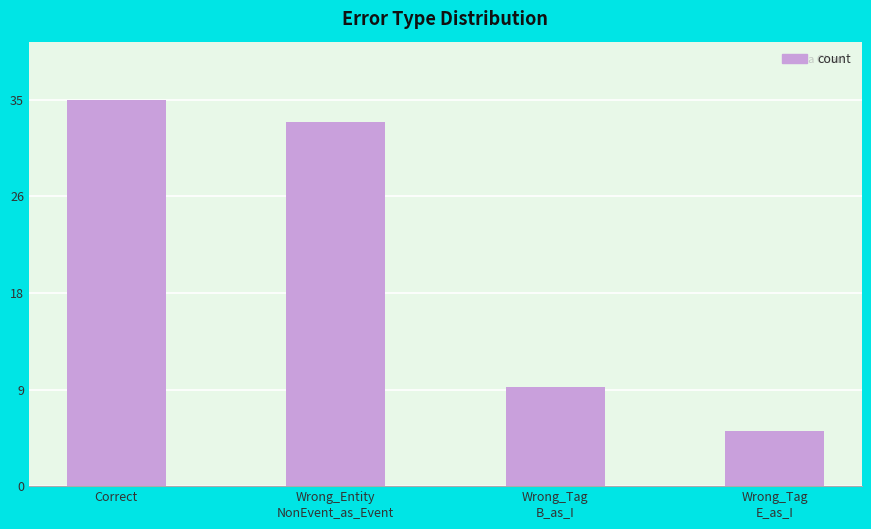

How many bars are there in total?

4